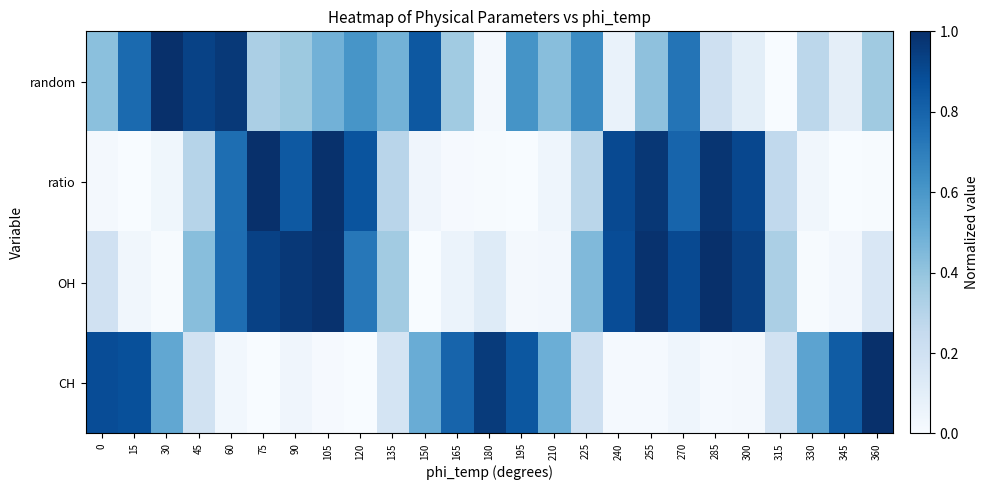

Which series has the widest spread of values?

random